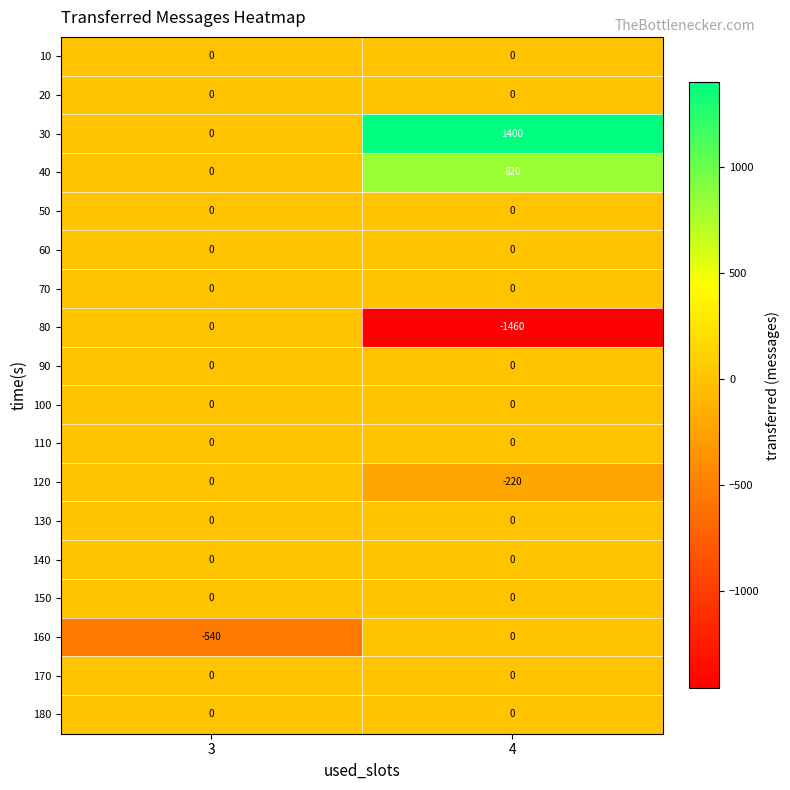

Where is 160 nearest to the value -270?

3